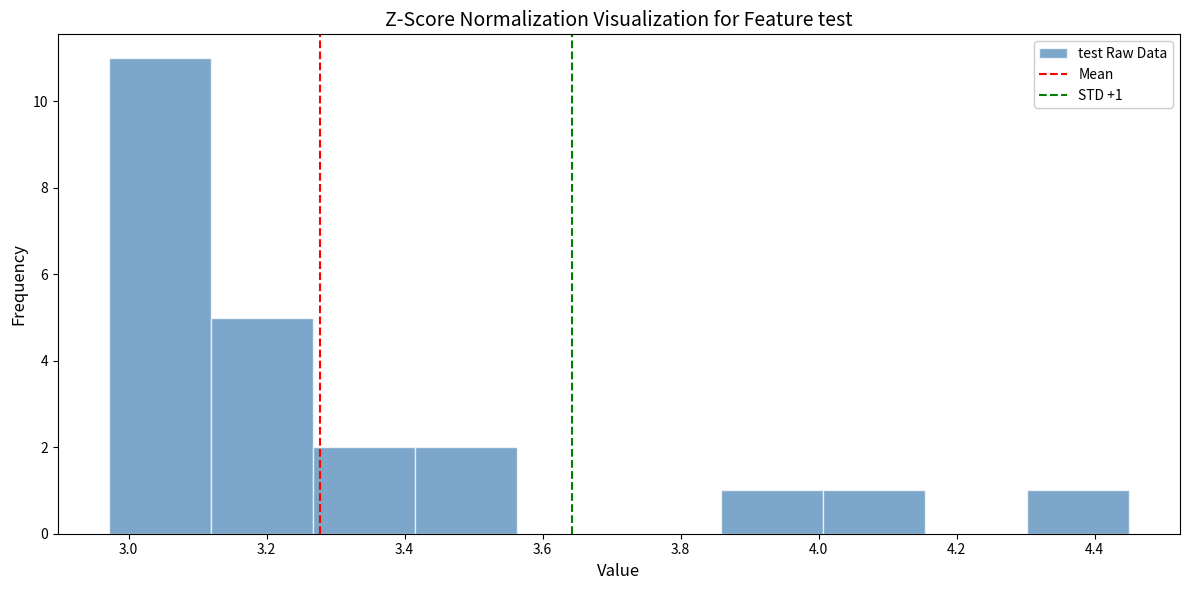

Over which range of the x-axis is the bar tallest?

2.98 to 3.12